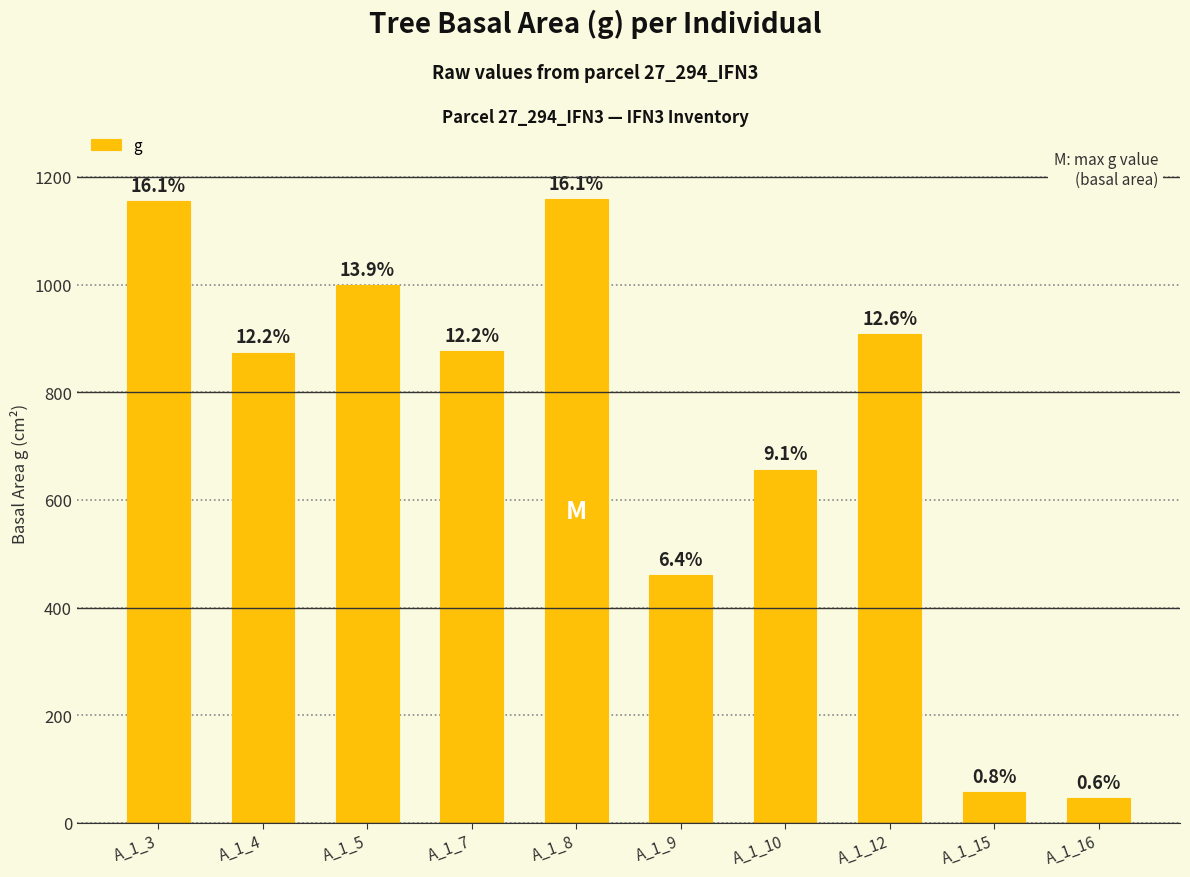

At which category does the chart reach its minimum across all series?

A_1_16